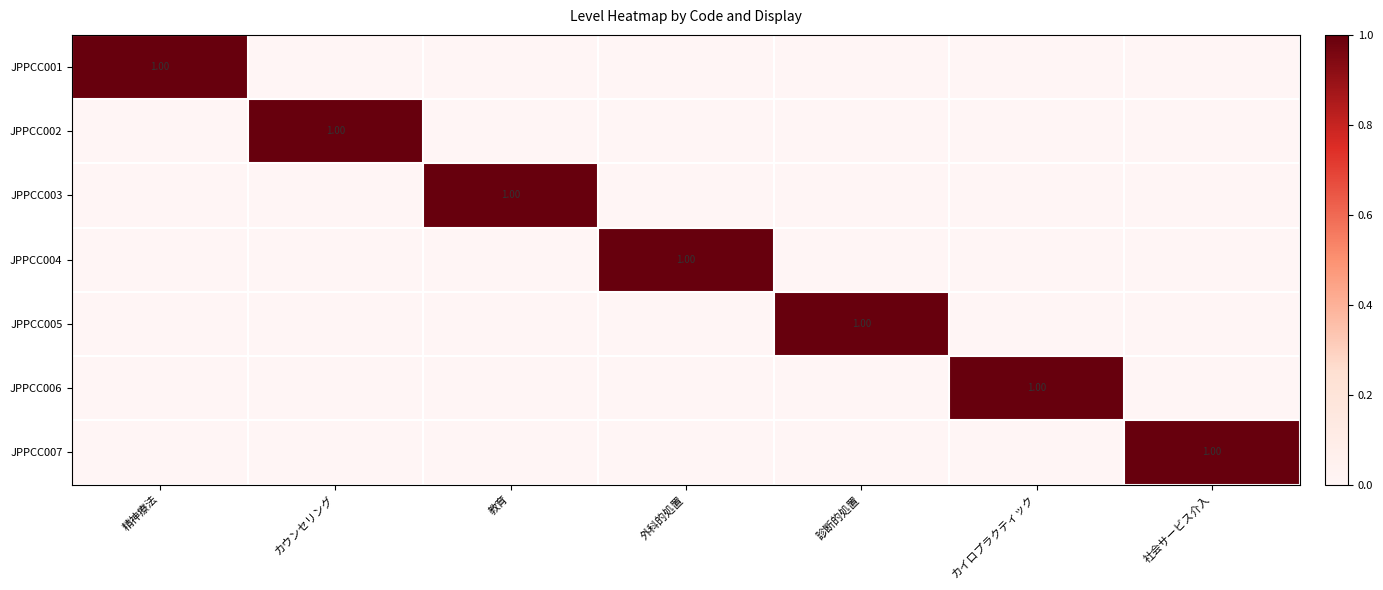

Which series changed the most between 精神療法 and カウンセリング?

JPPCC001